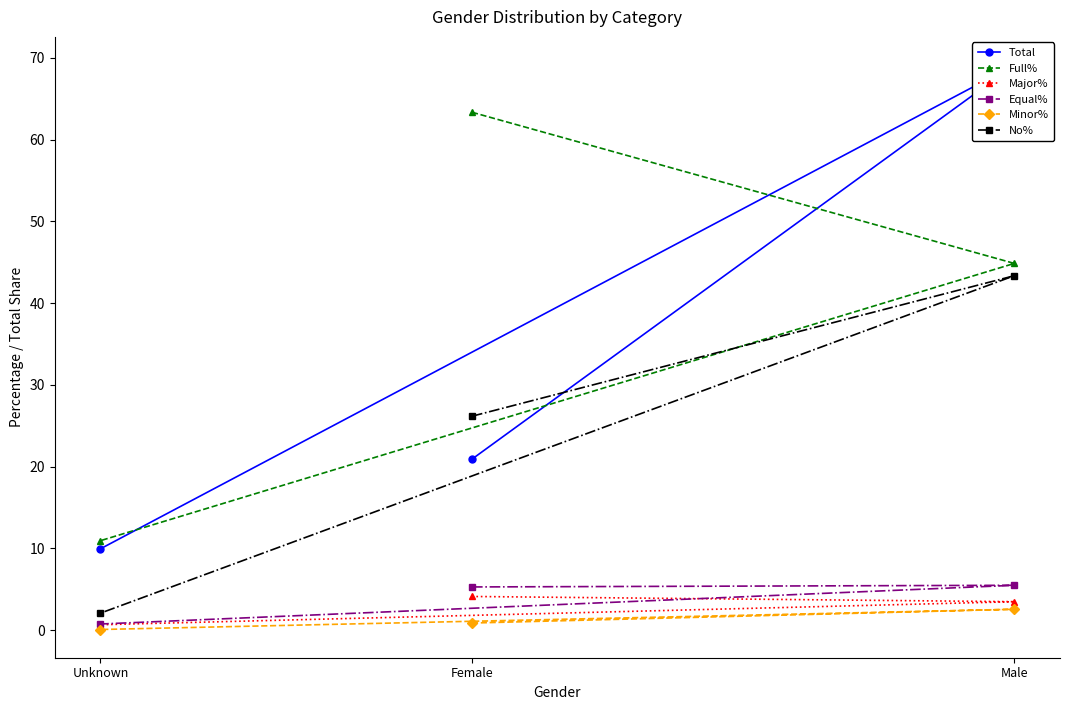

The value of Minor% at Female is 0.6. True or false?

False